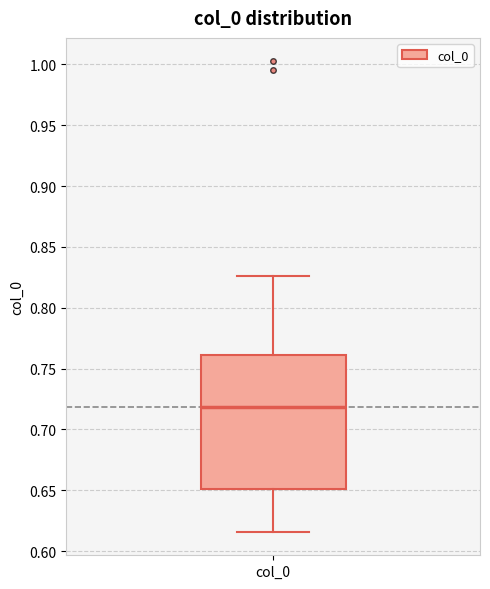

Transcribe this box plot: give where the median line is, the range the box spans, and where the two whiskers end, as read against the y-axis. The values are not printed on the chart, so give them approximately, as read against the axis.

median 0.720, box 0.650 to 0.760, whiskers 0.615 to 0.825